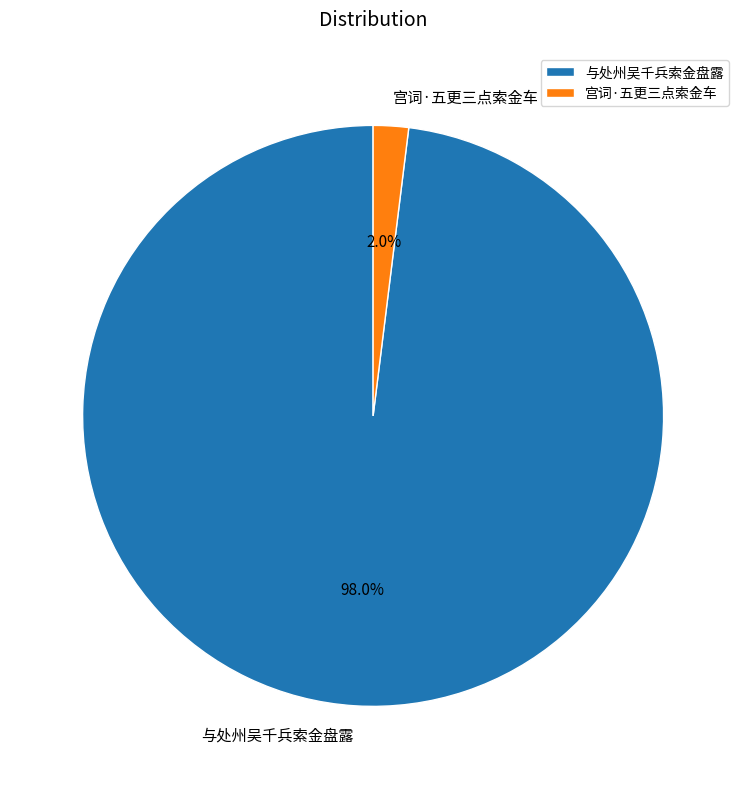

To the nearest percent, what percentage of the pie is 与处州吴千兵索金盘露?

98%